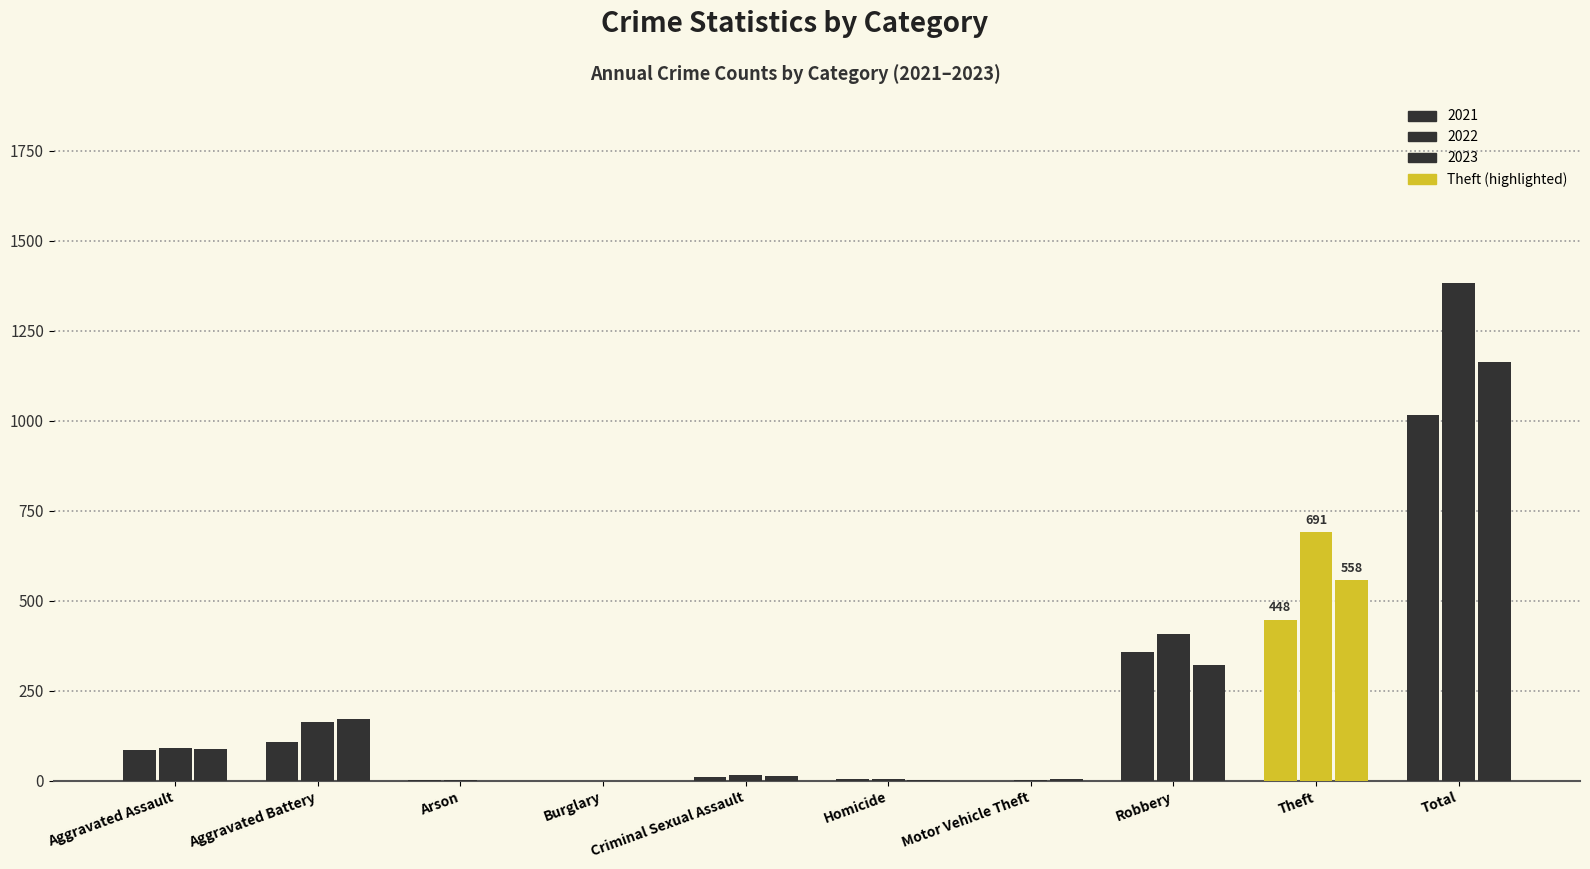

Are the bars horizontal?

No